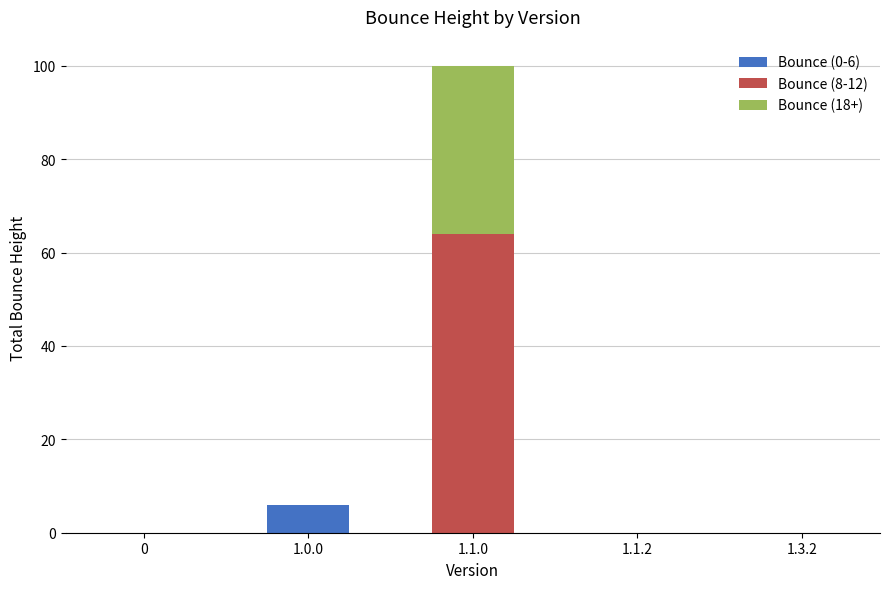

At which label does Bounce (0-6) reach its peak?

1.0.0